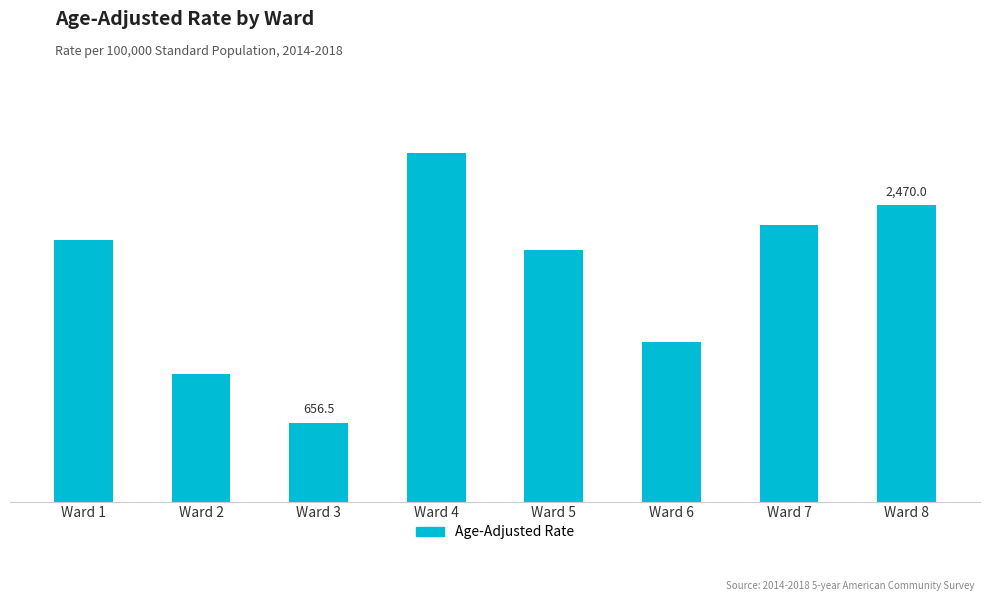

The value at Ward 6 is 617.7. True or false?

False